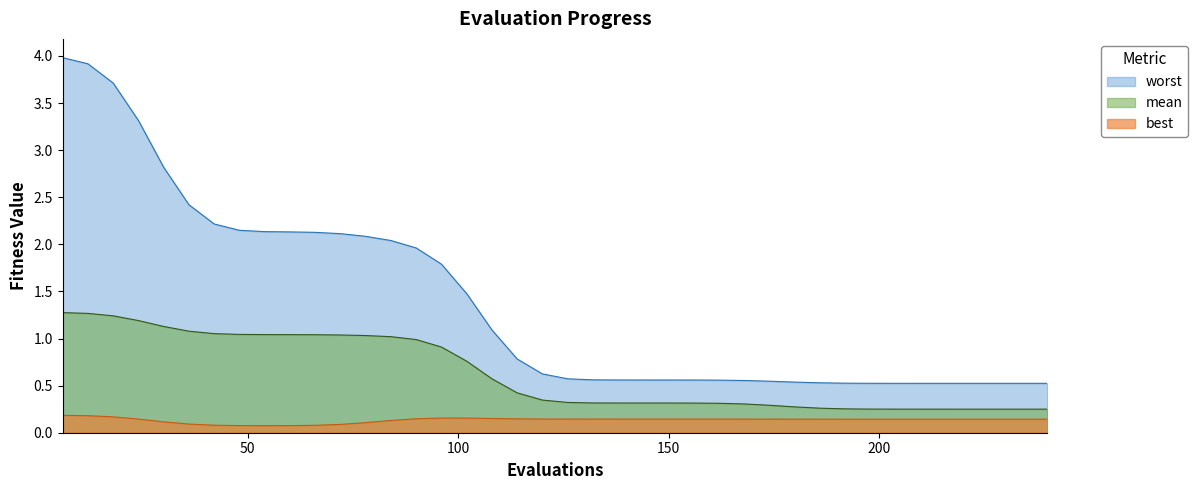

What is the maximum value shown in the chart?

4.0